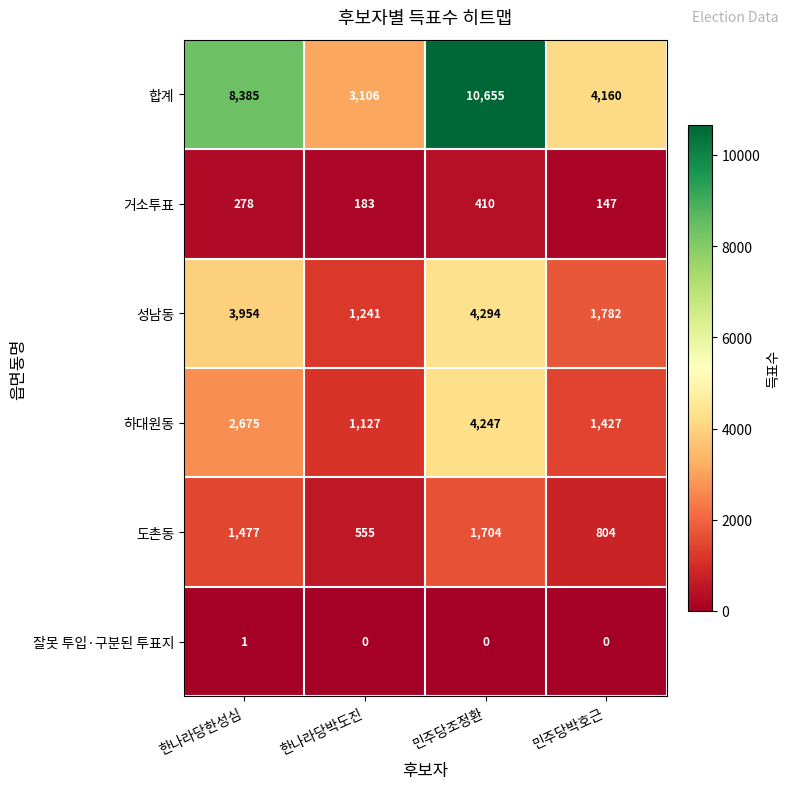

Which category has the highest value in the 거소투표 series?

민주당조정환